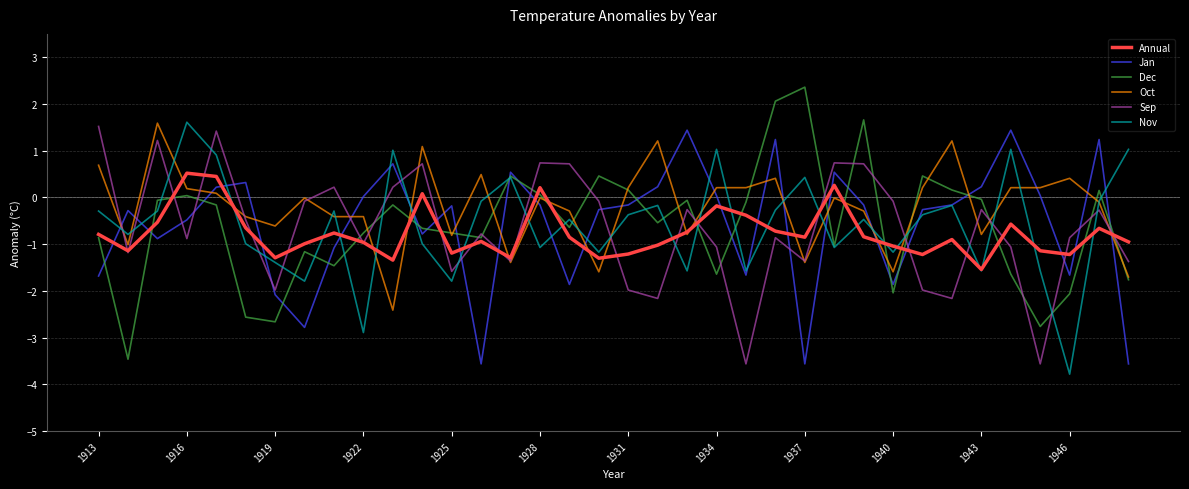

How many lines are shown in the chart?

6